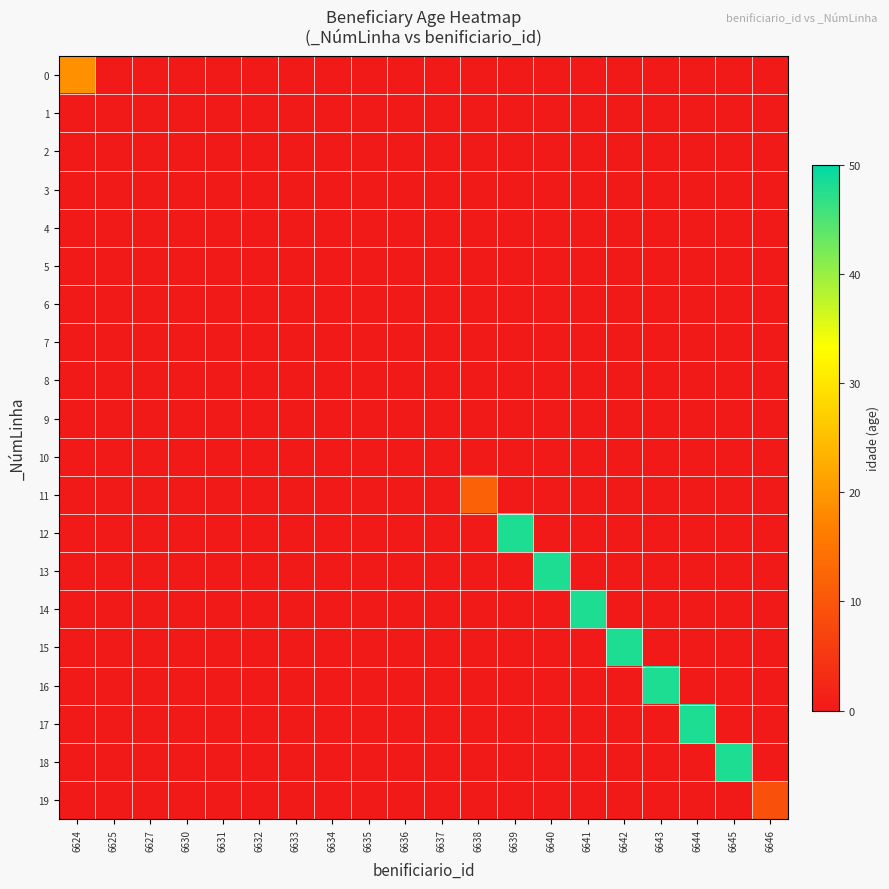

At which category is the sum across all series the highest?

6639